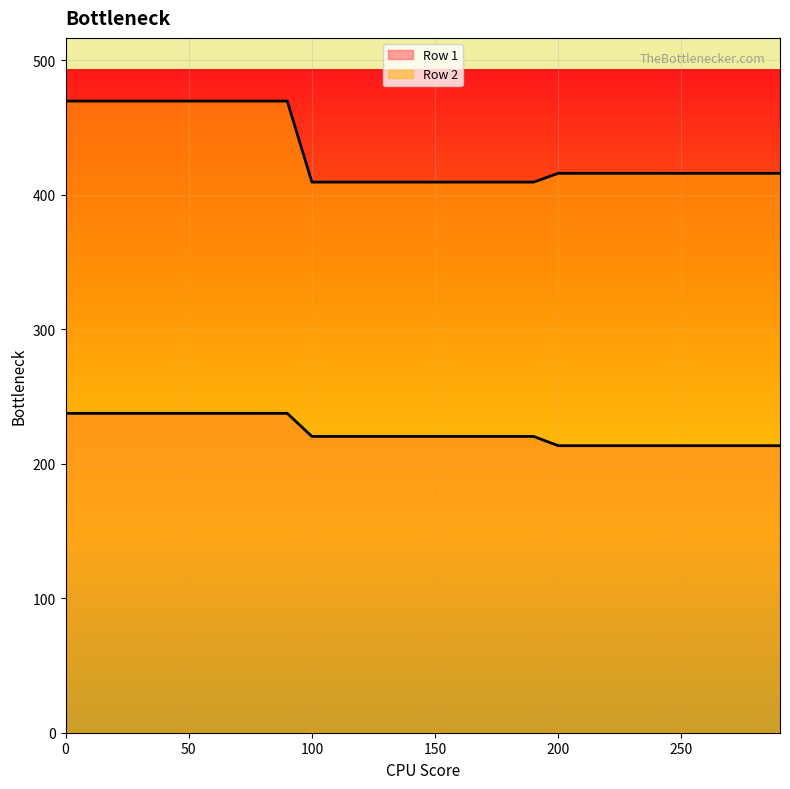

What is the difference between the Row 2 values at 90 and 200?

53.7